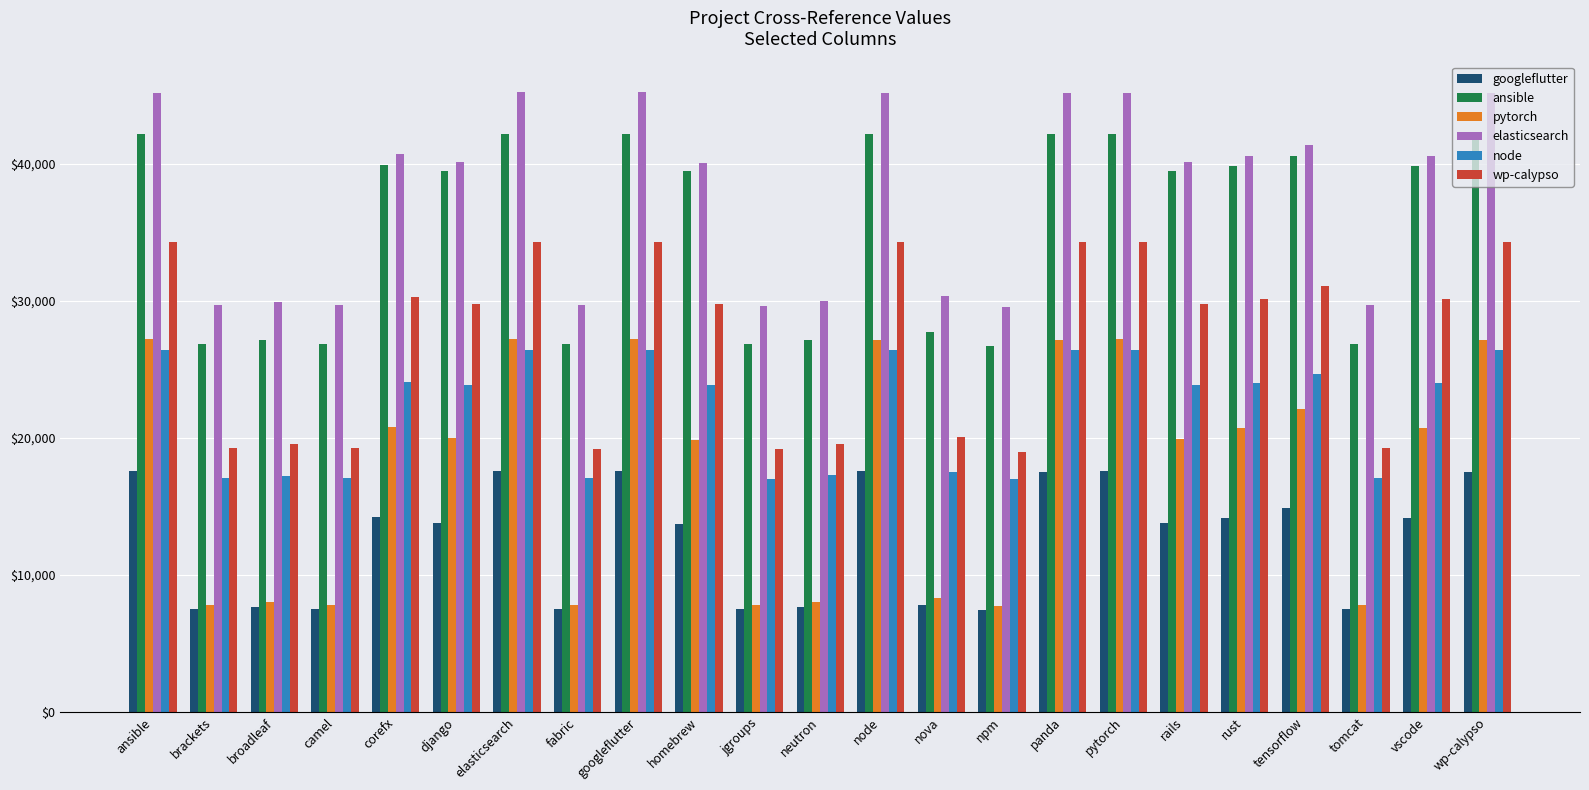

What is the sum of all node values?

507665